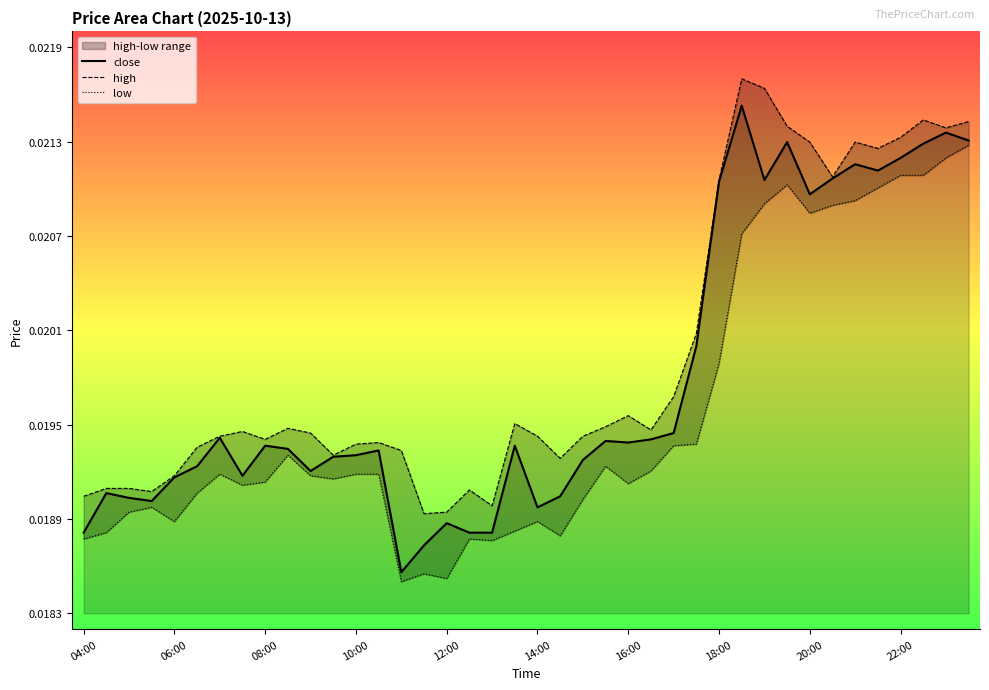

True or false: high and low intersect in this chart.

False